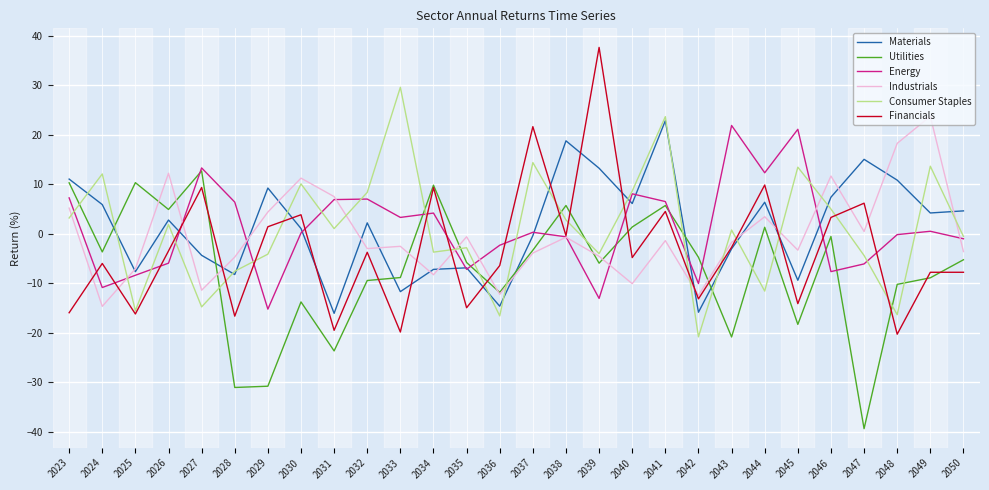

Does the chart display data point markers on the line(s)?

No